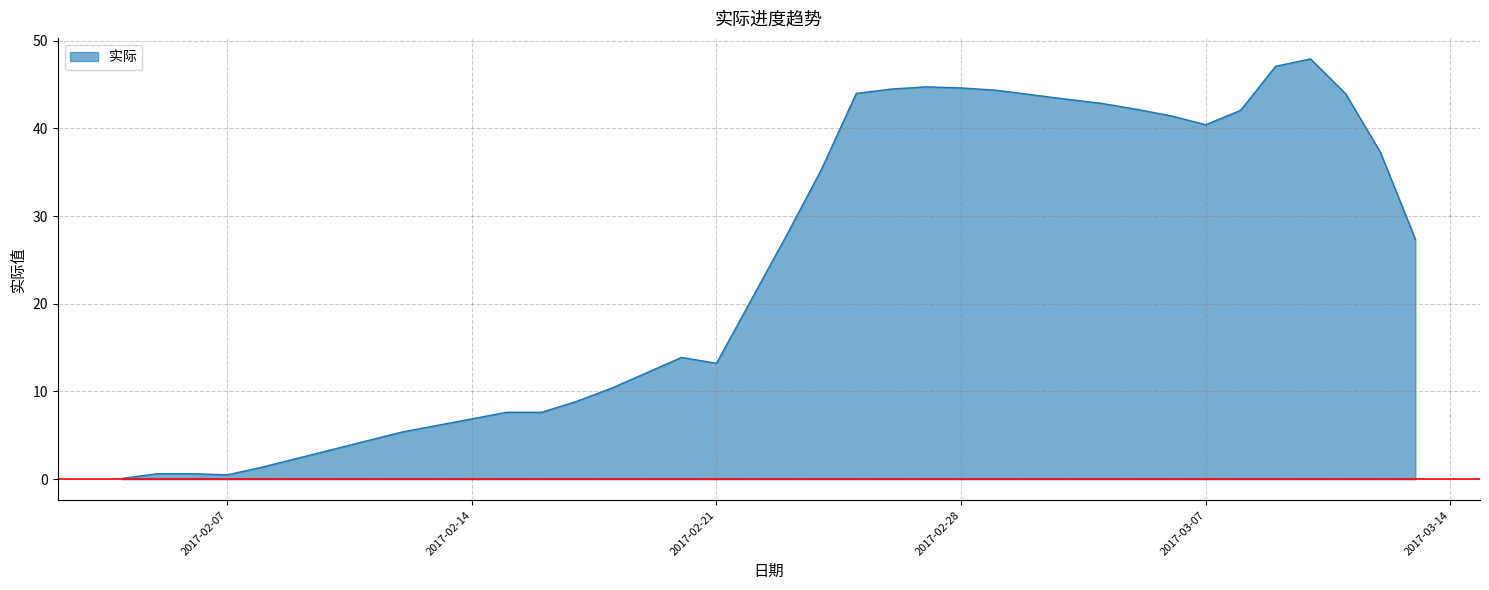

What is the difference between the maximum and minimum values?

47.8